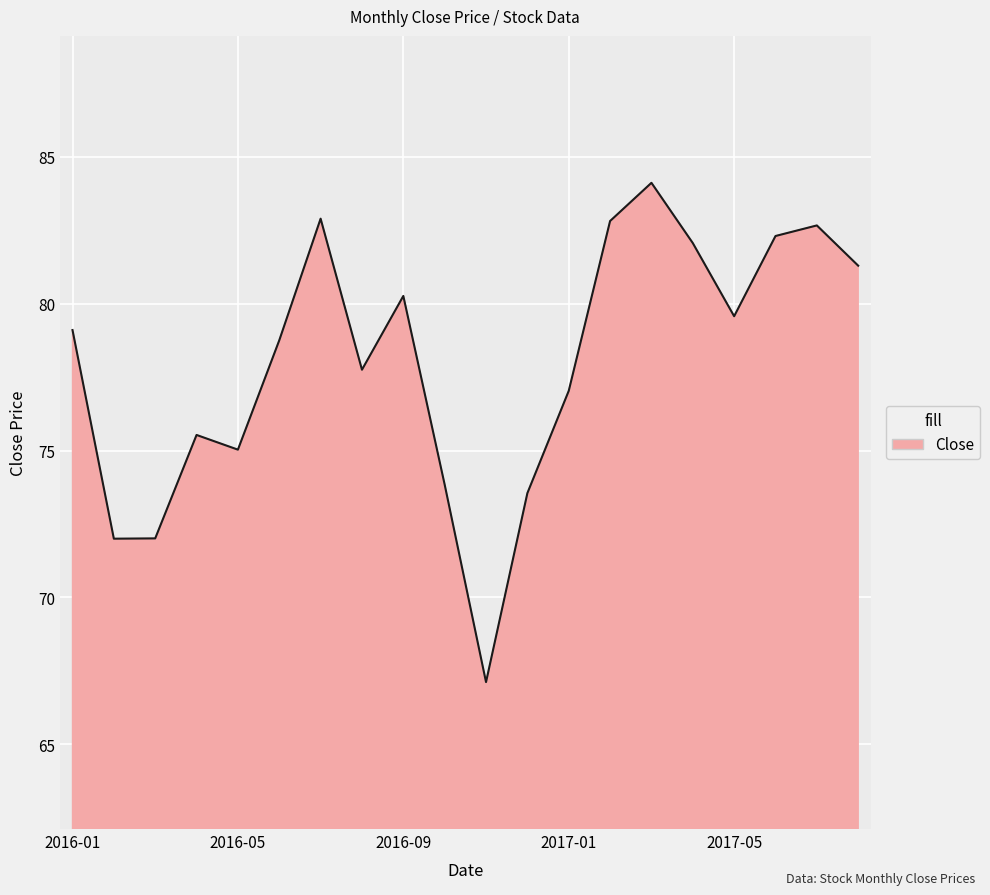

What is the difference between the maximum and minimum values?

17.0